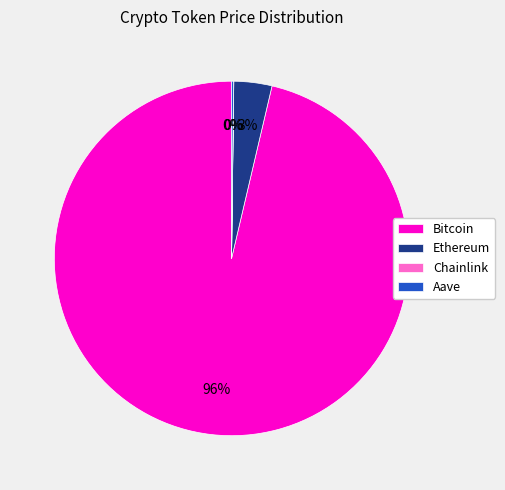

Between Ethereum and Bitcoin, which is larger?

Bitcoin